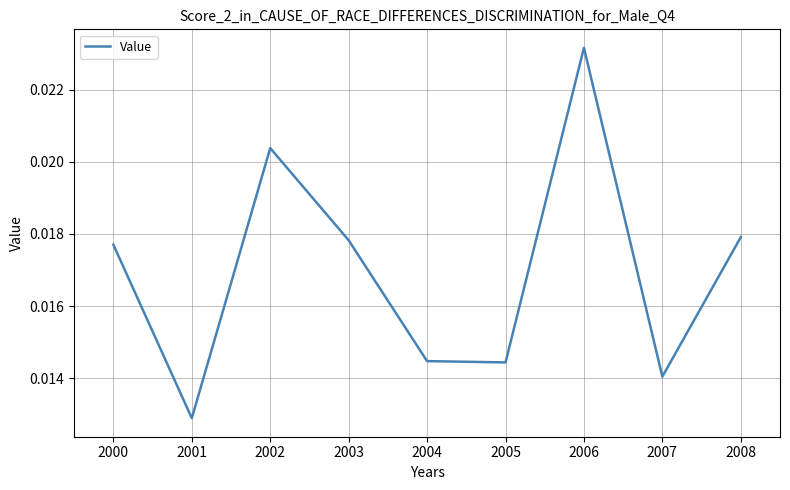

How many categories are shown in the chart?

9